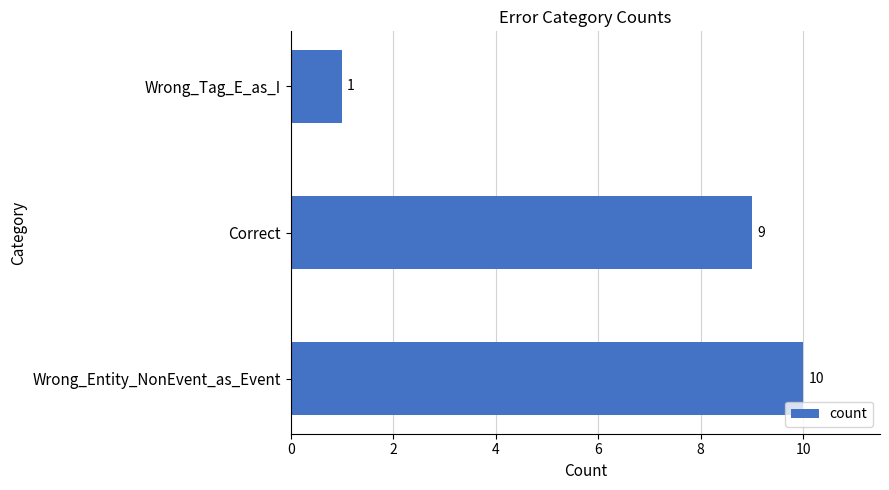

Is it true that the value at Correct is 9?

True